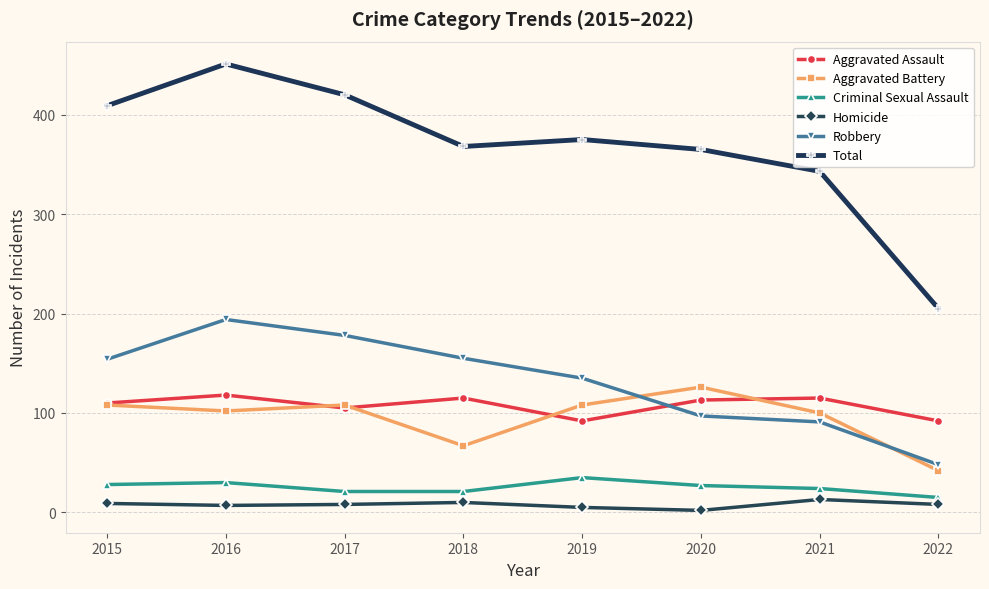

Count the number of data series in this chart.

6